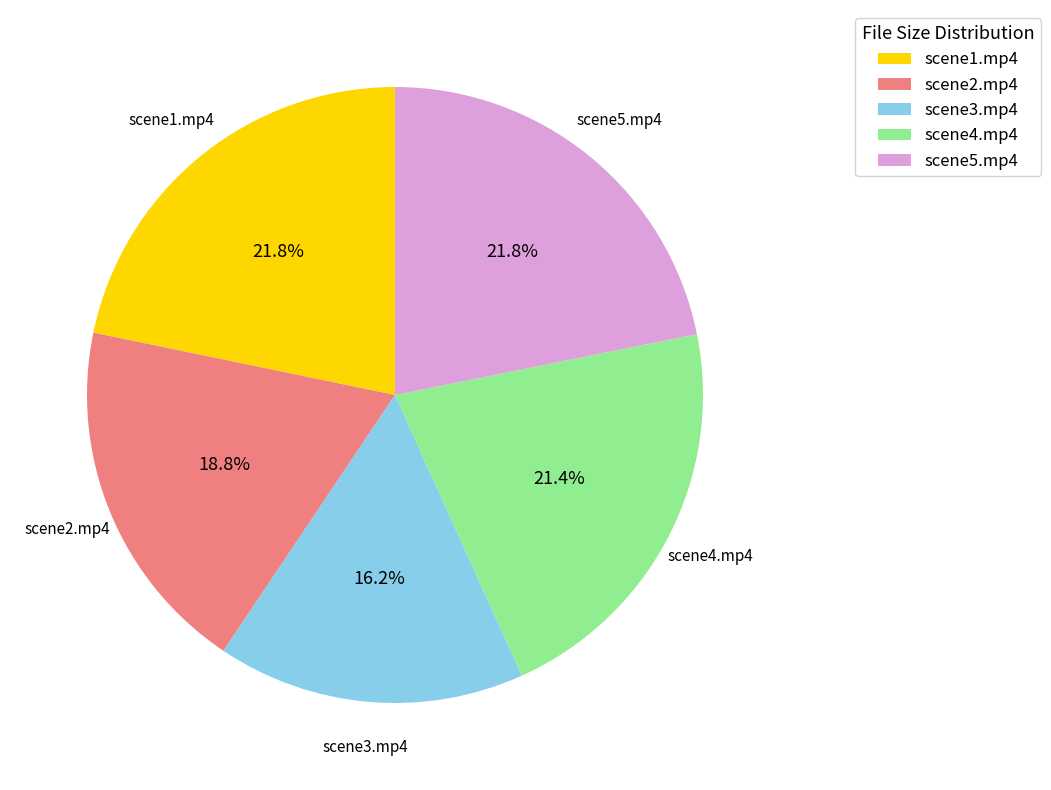

What percentage is the scene4.mp4 slice, to the nearest percent?

21%